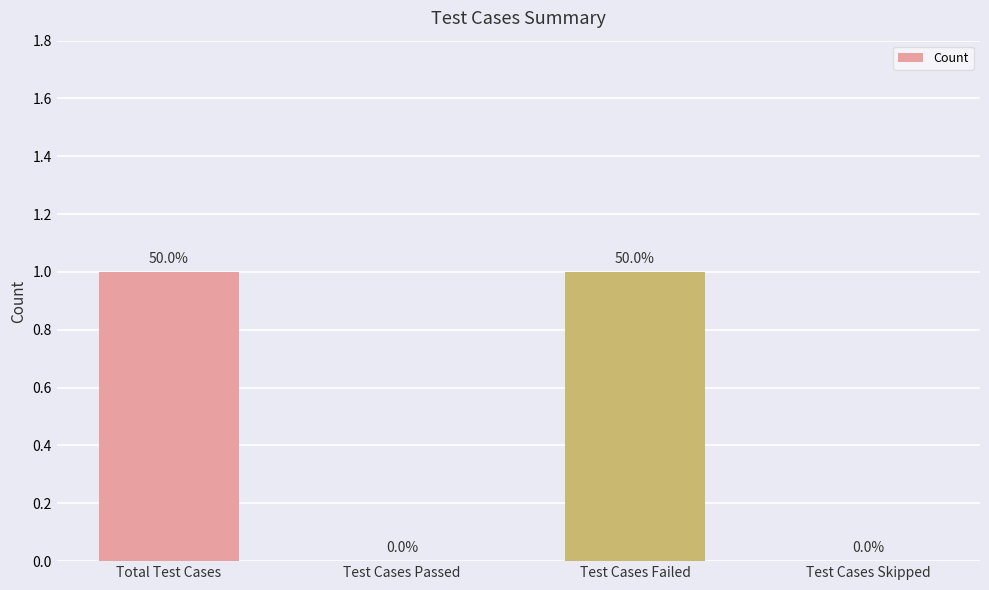

How many values are between 0 and 1?

4